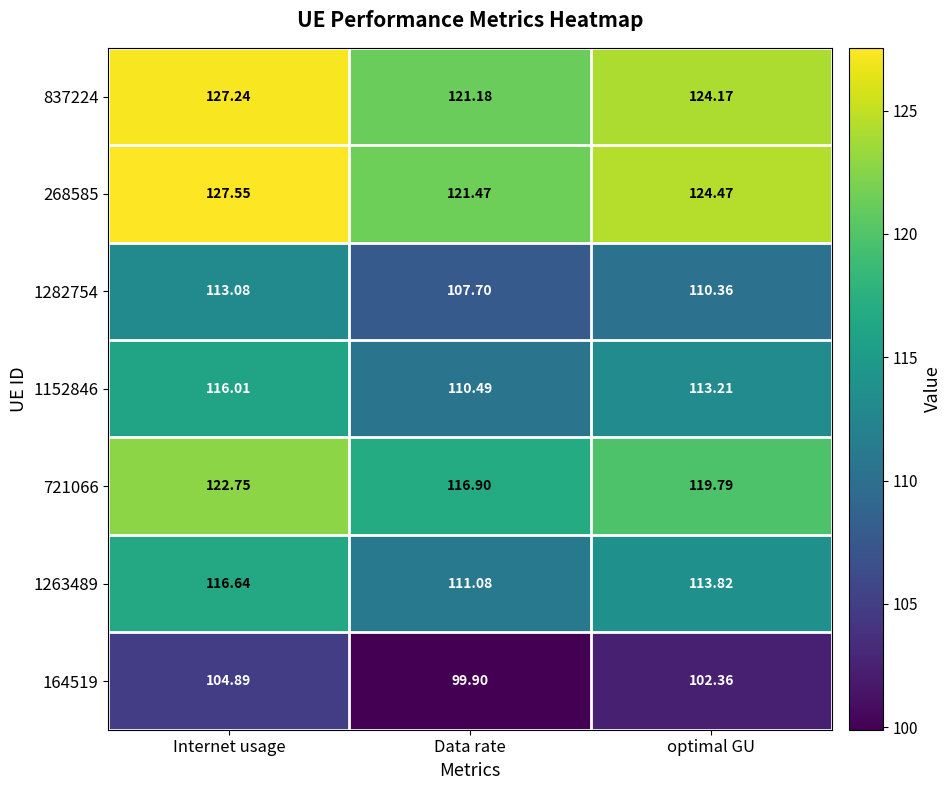

What is the difference between the highest and lowest values at Internet usage?

22.7